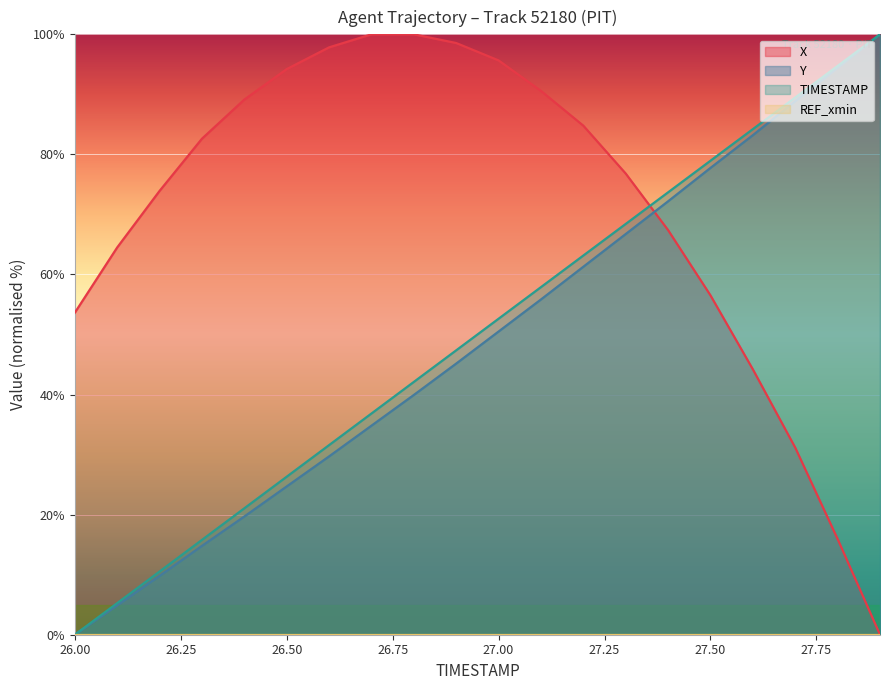

True or false: X and TIMESTAMP intersect in this chart.

True